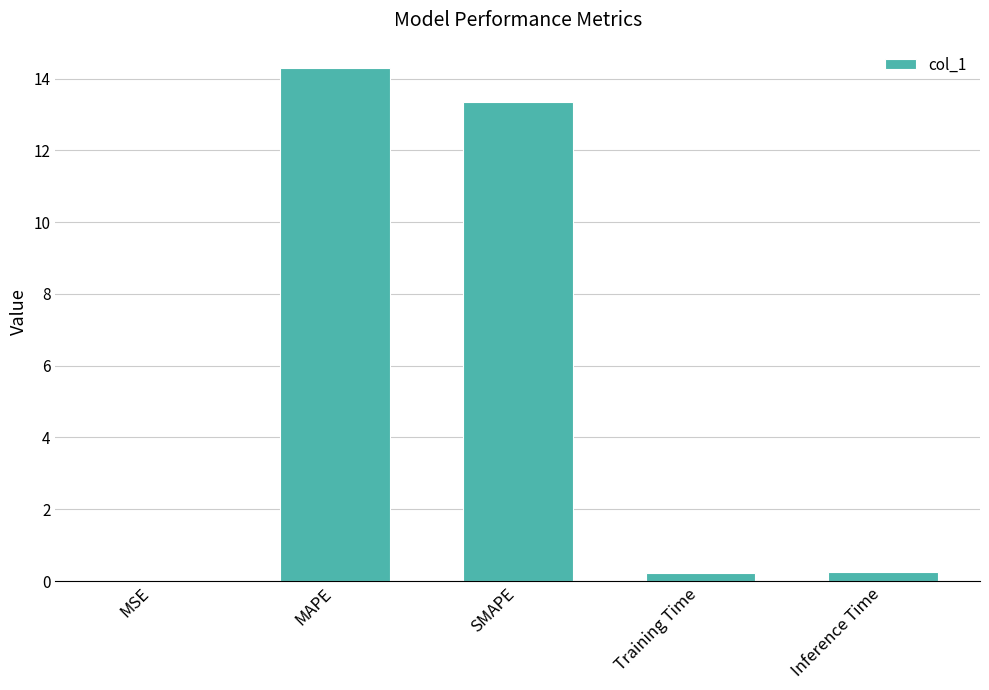

Between SMAPE and MAPE, which is larger?

MAPE